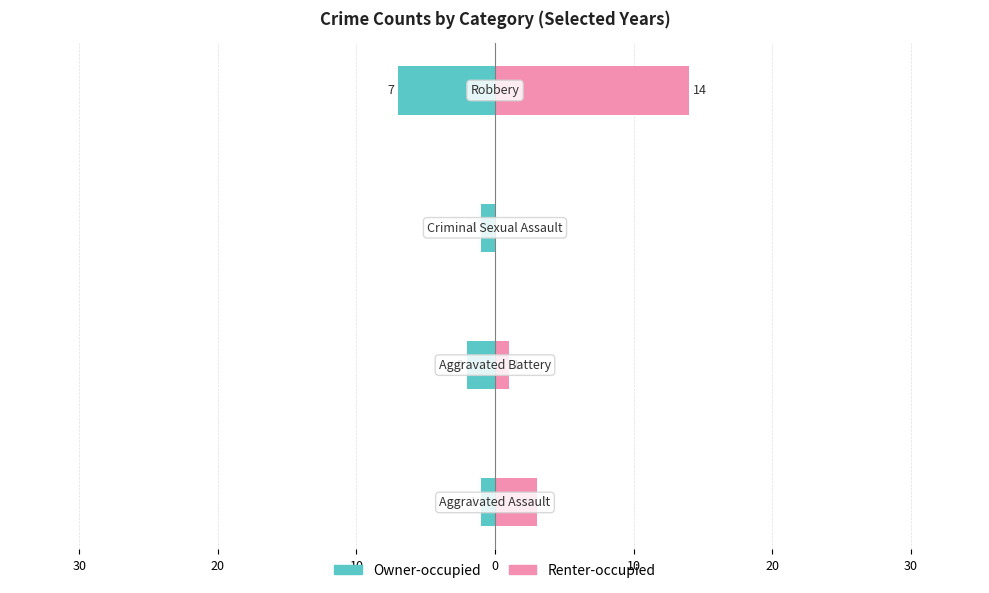

Rank the series by their average value, from highest to lowest.

Renter-occupied, Owner-occupied